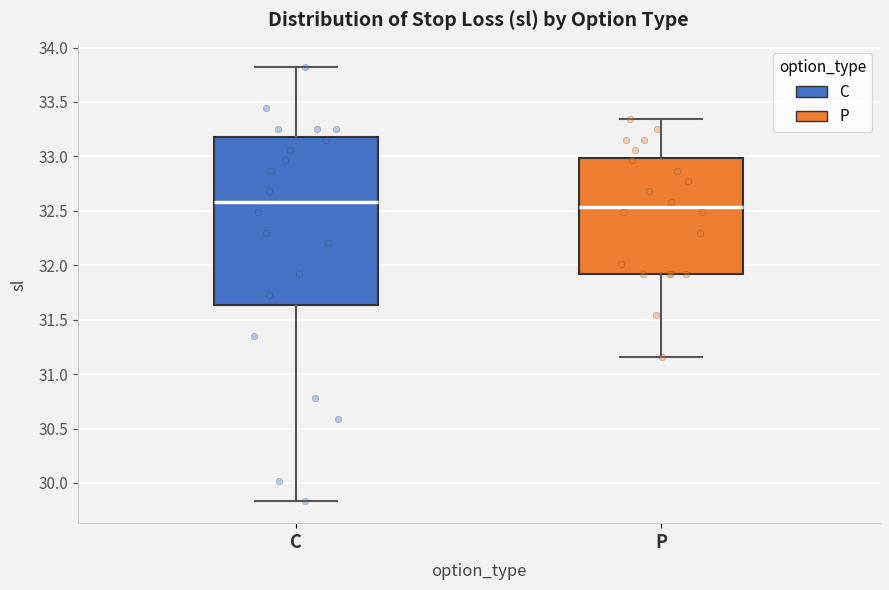

Where is the upper edge of the box for P on the y-axis? The values are not printed on the chart, so give them approximately, as read against the axis.

33.00